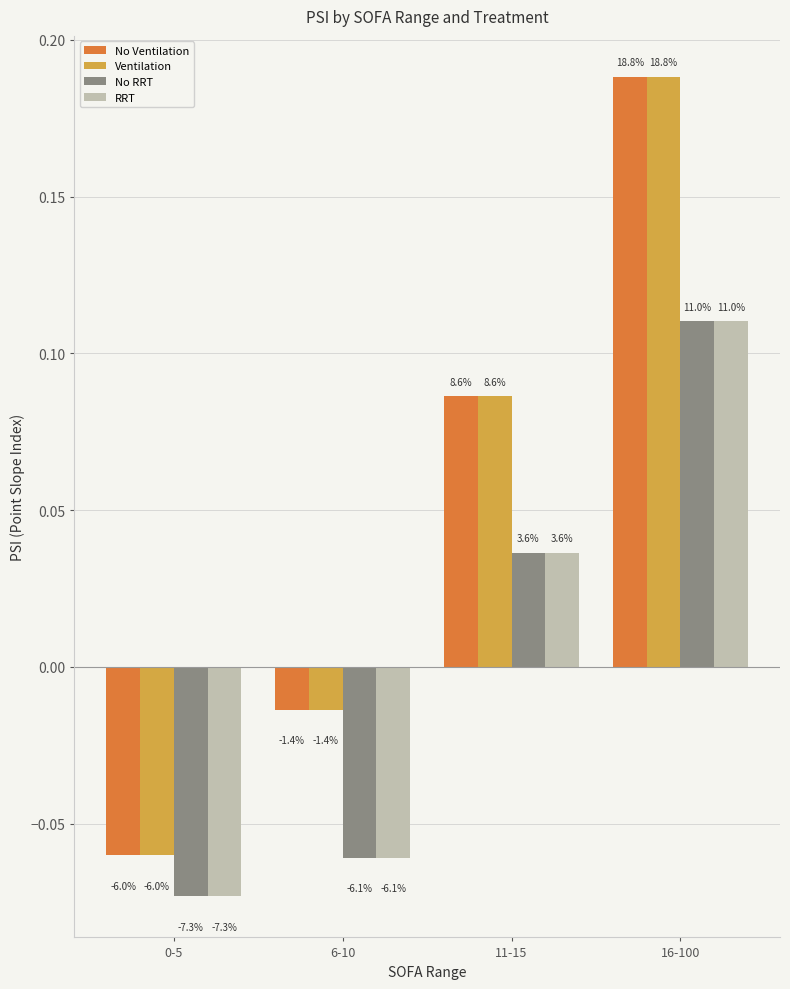

What is the highest value of the No Ventilation series?

0.2